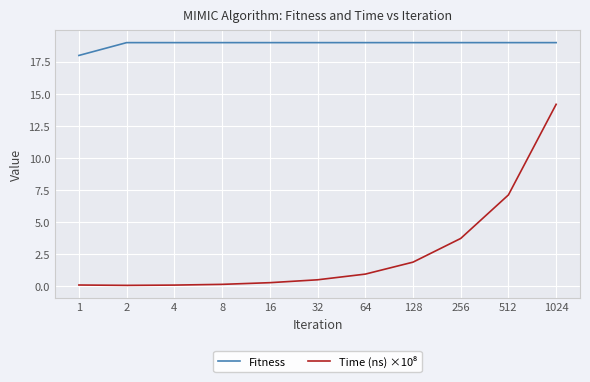

Which series has the largest total across all categories?

Fitness